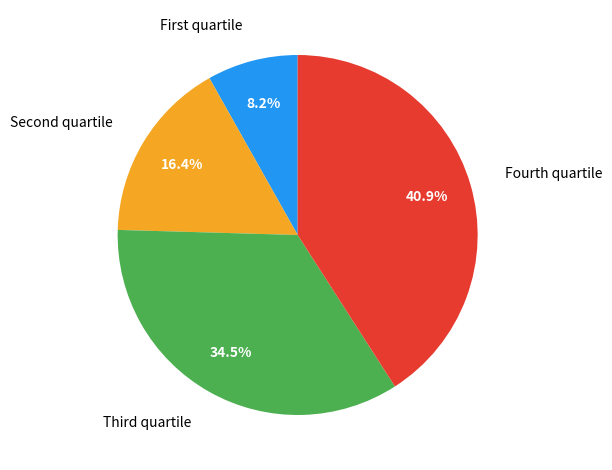

Does any single category account for the majority?

No